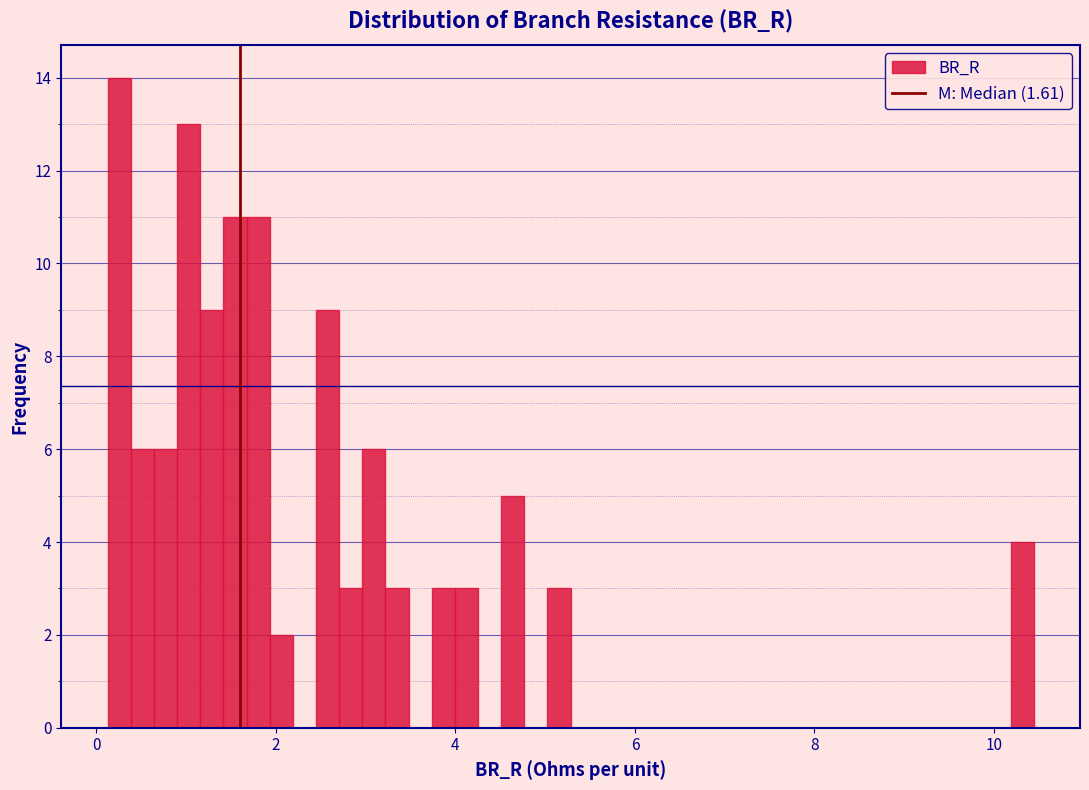

Around what value on the x-axis is the tallest bar? Give the approximate position of its centre, as read against the axis.

0.2